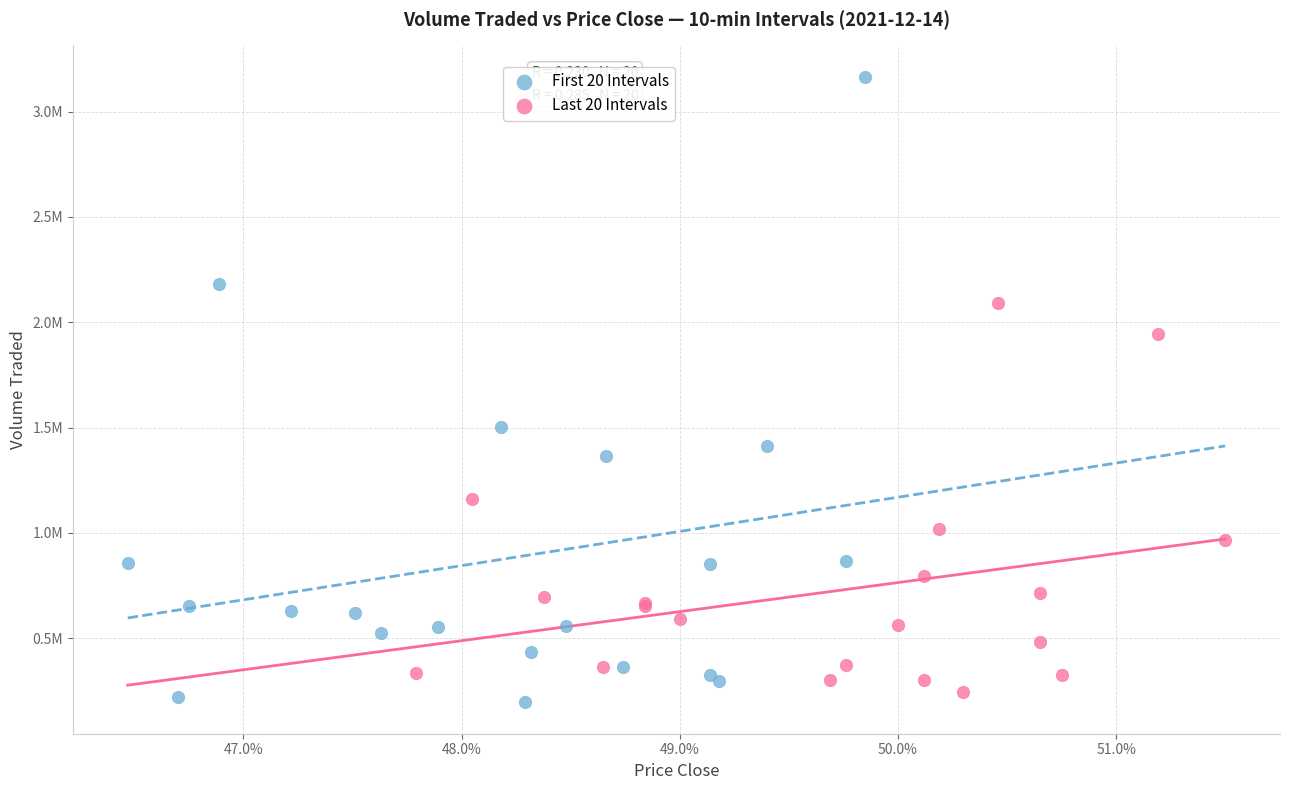

Which series contains the lowest Y value?

First 20 Intervals